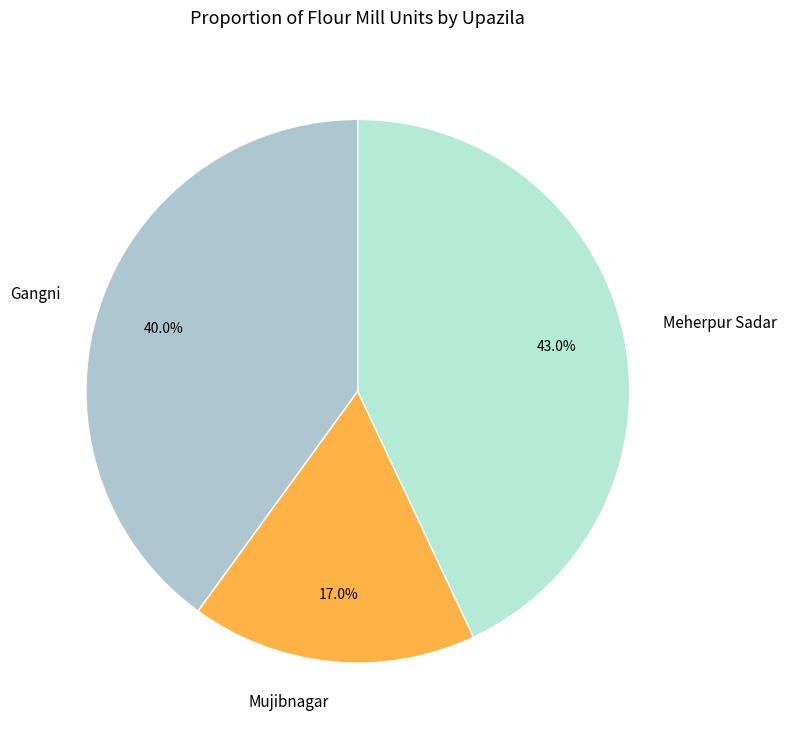

The Mujibnagar slice represents 8% of the pie. True or false?

False